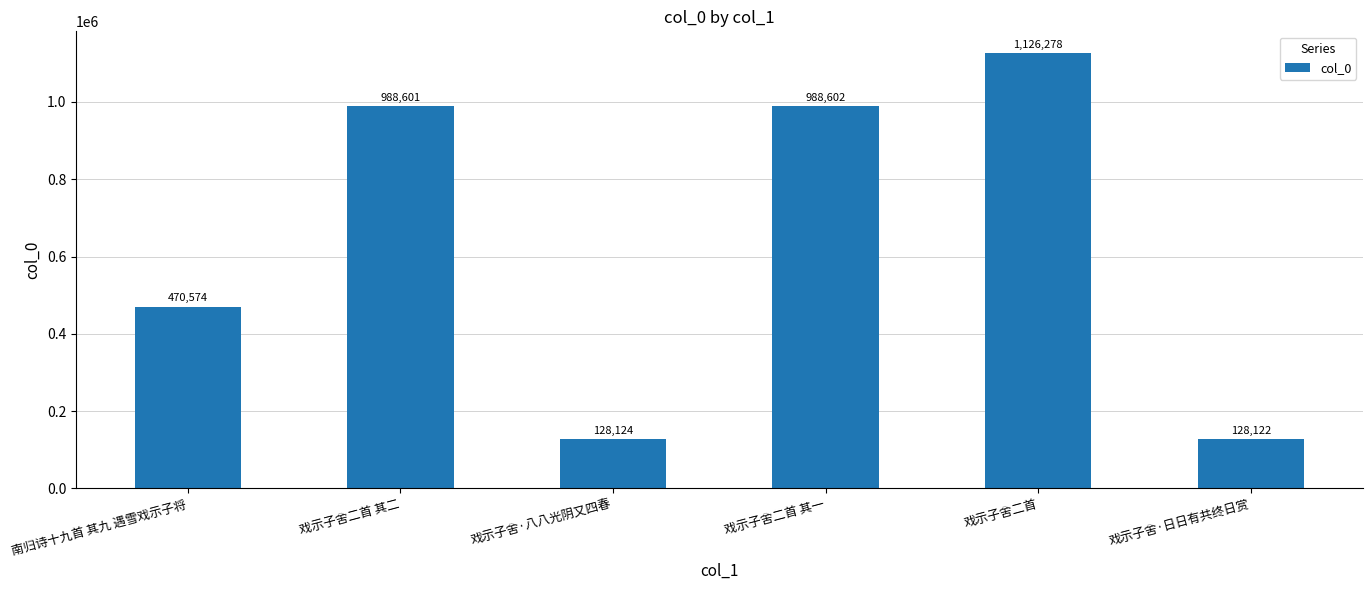

What is the difference between the values at 戏示子舍二首 其二 and 戏示子舍二首?

137677